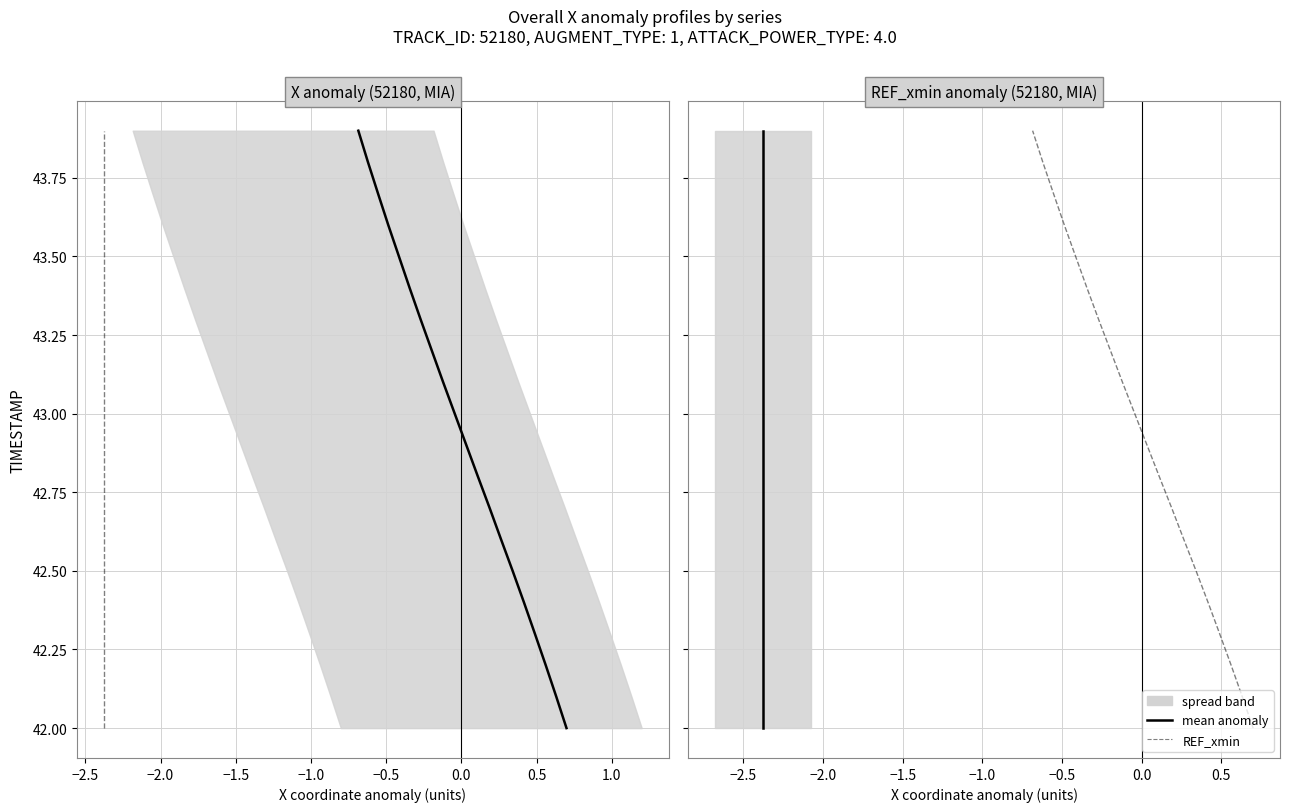

What is the minimum value shown in the chart?

42.0